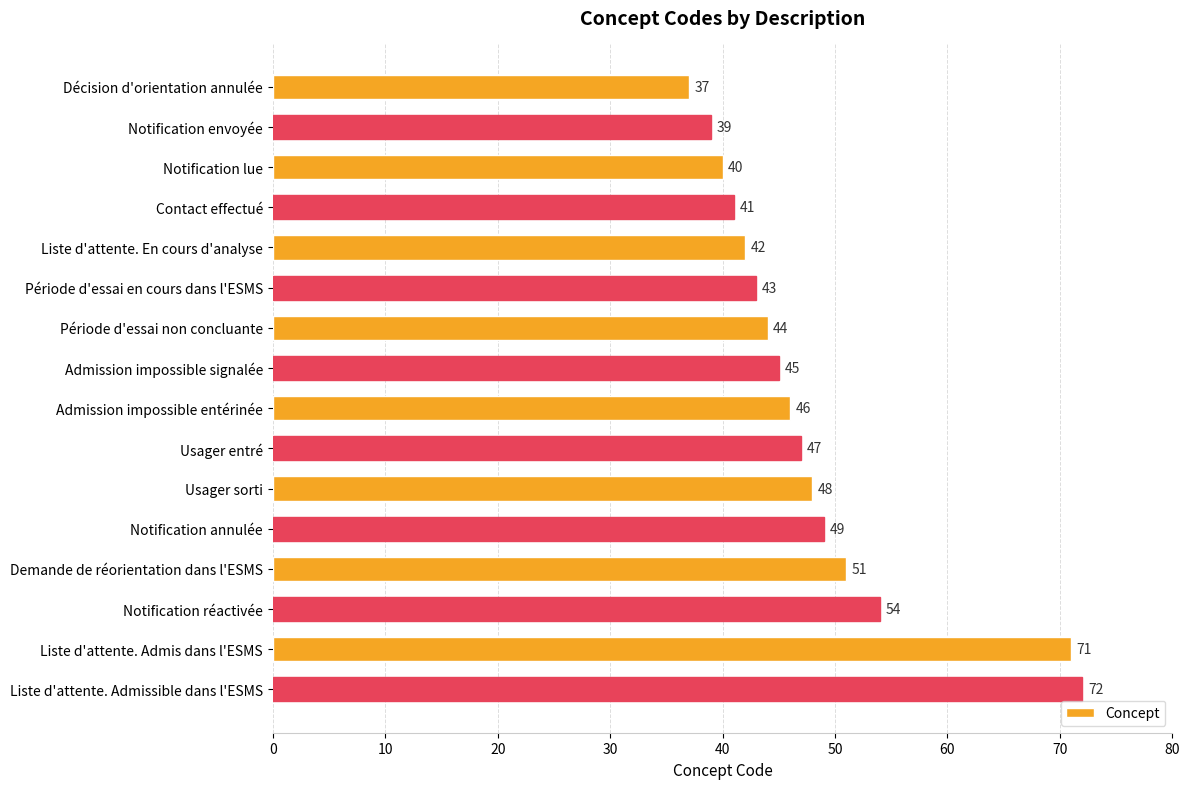

Where is the data nearest to the value 54?

Notification réactivée